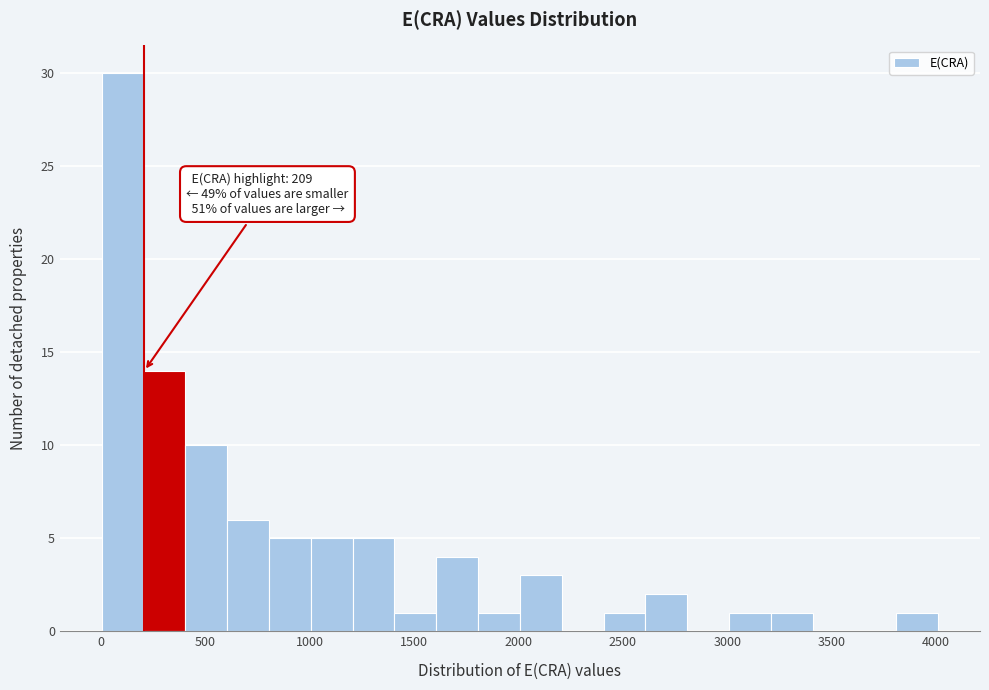

Over which range of the x-axis is the bar tallest?

0 to 200